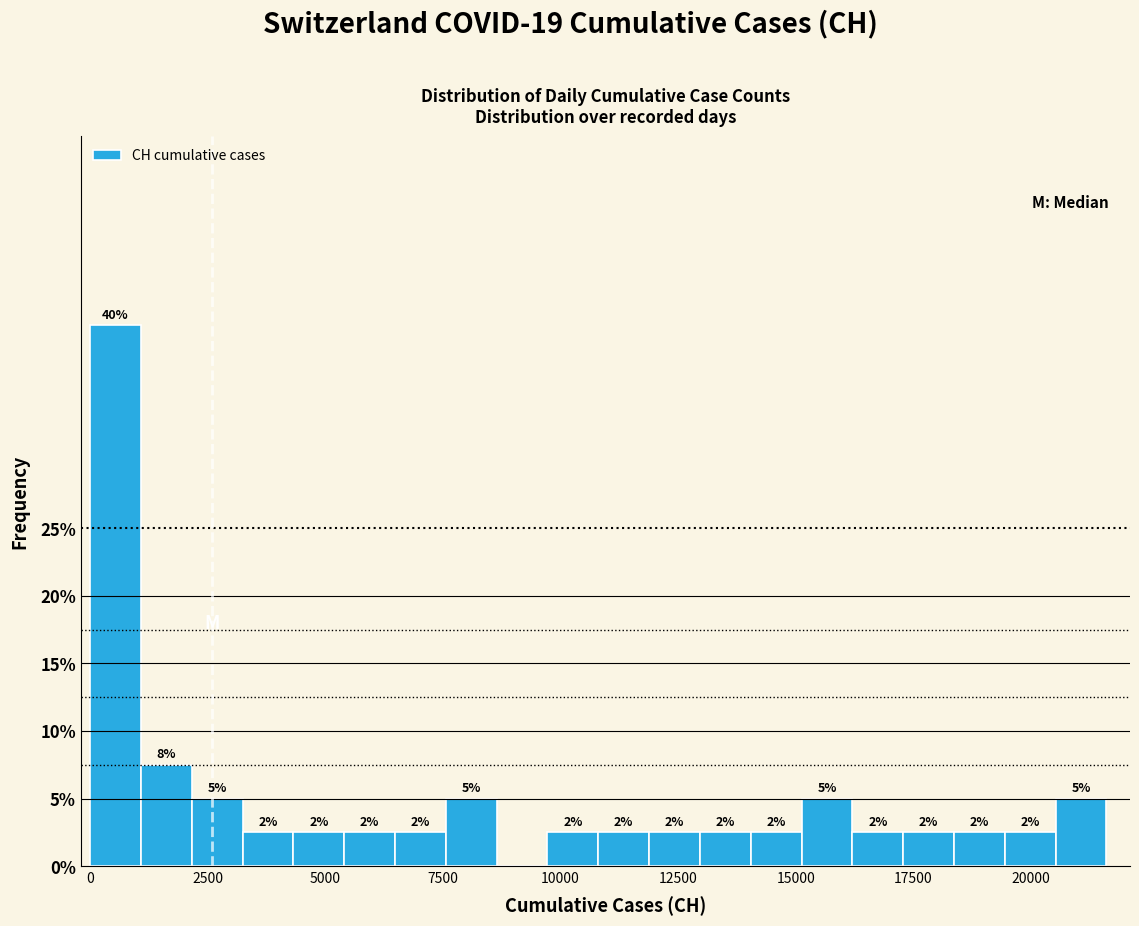

Around what value on the x-axis is the tallest bar? Give the approximate position of its centre, as read against the axis.

500